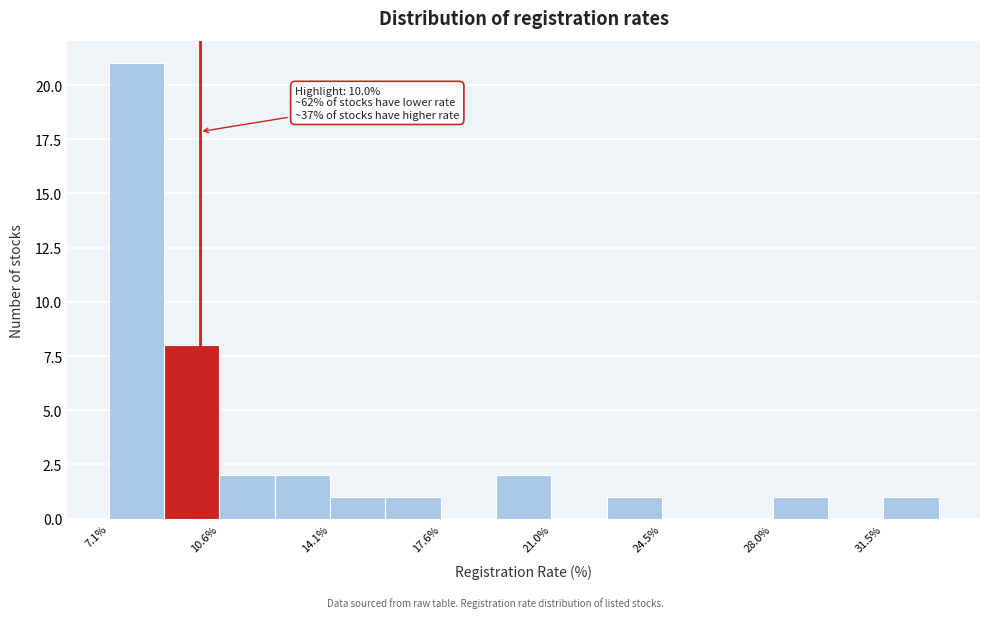

Read against the x-axis, roughly where is the centre of the tallest bar?

8.0